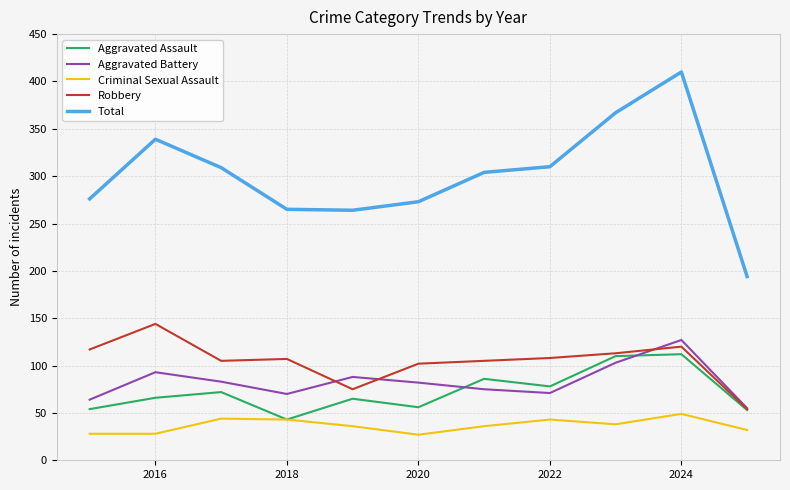

What is the sum of all Criminal Sexual Assault values?

404